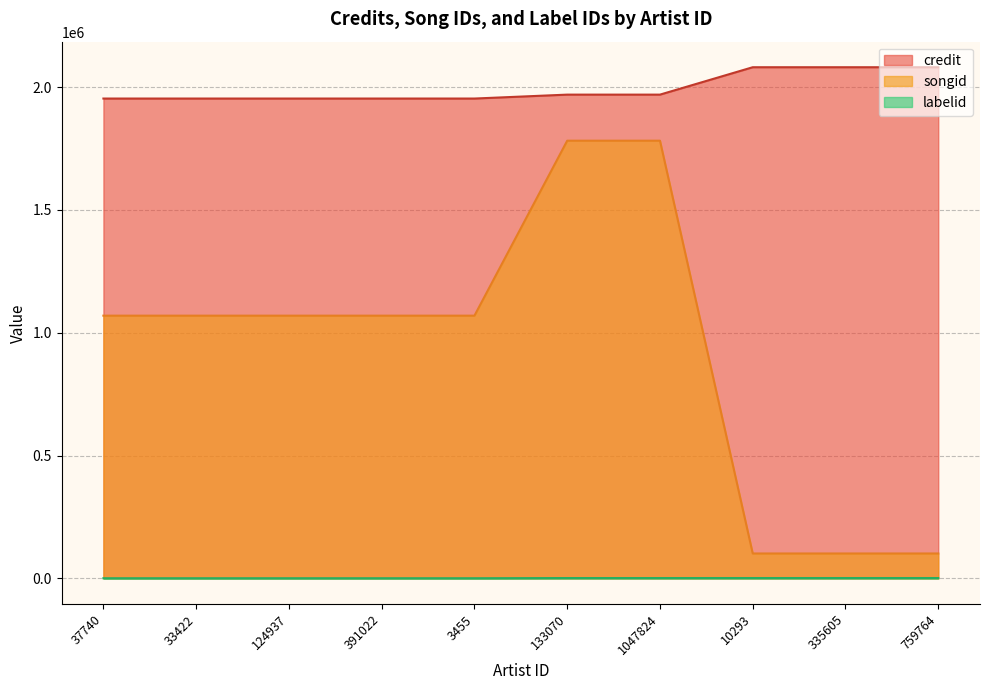

What is the total value across all series at 3455?

3023808